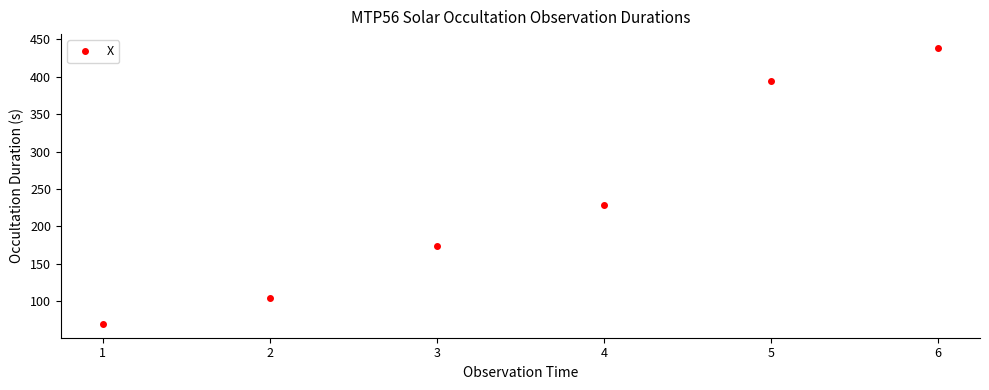

What is the average value?

234.8